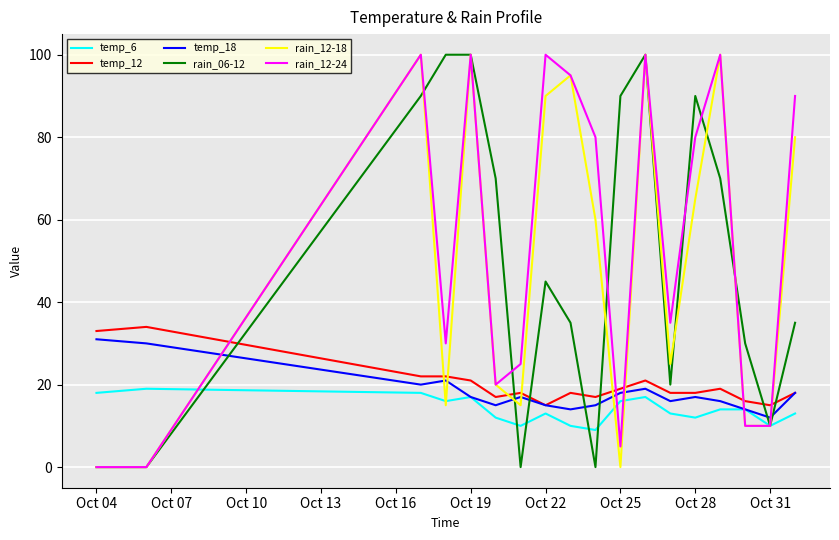

Which series has the largest total across all categories?

rain_12-24